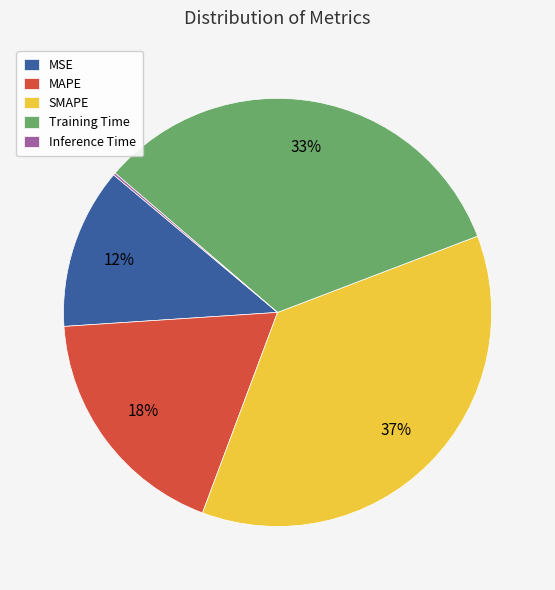

To the nearest percent, what portion does MAPE represent?

18%